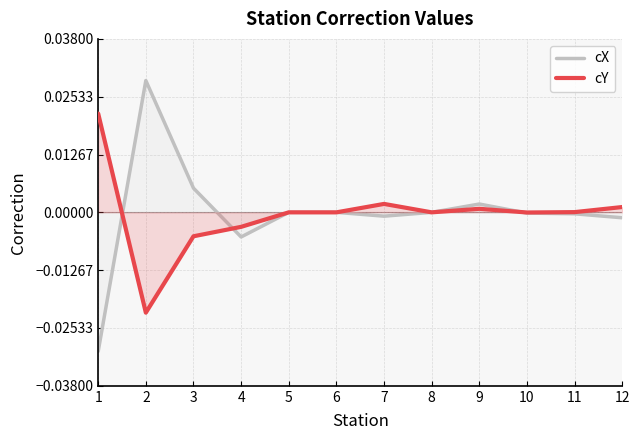

At how many categories does at least one series exceed 0?

7